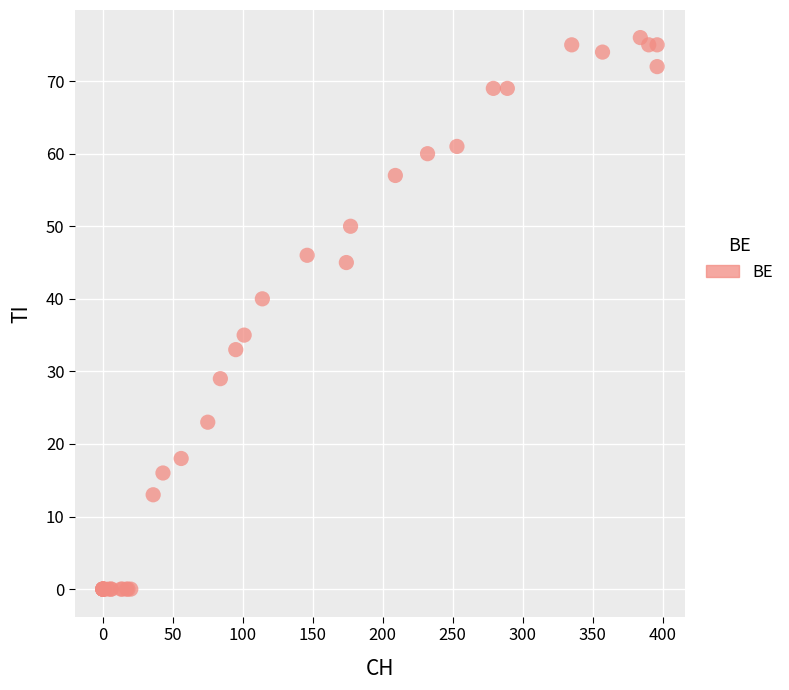

What Y value in the scatter plot is closest to 38?

40